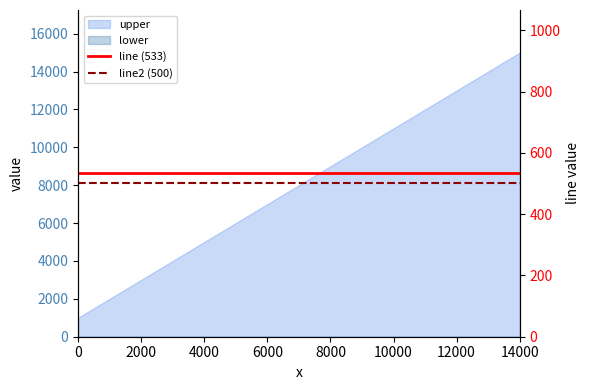

Reading left to right, what are all the values shown in this chart?

line (533): 533	533	533	533	533	533	533	533	533	533	533	533	533	533	533
line2 (500): 500	500	500	500	500	500	500	500	500	500	500	500	500	500	500